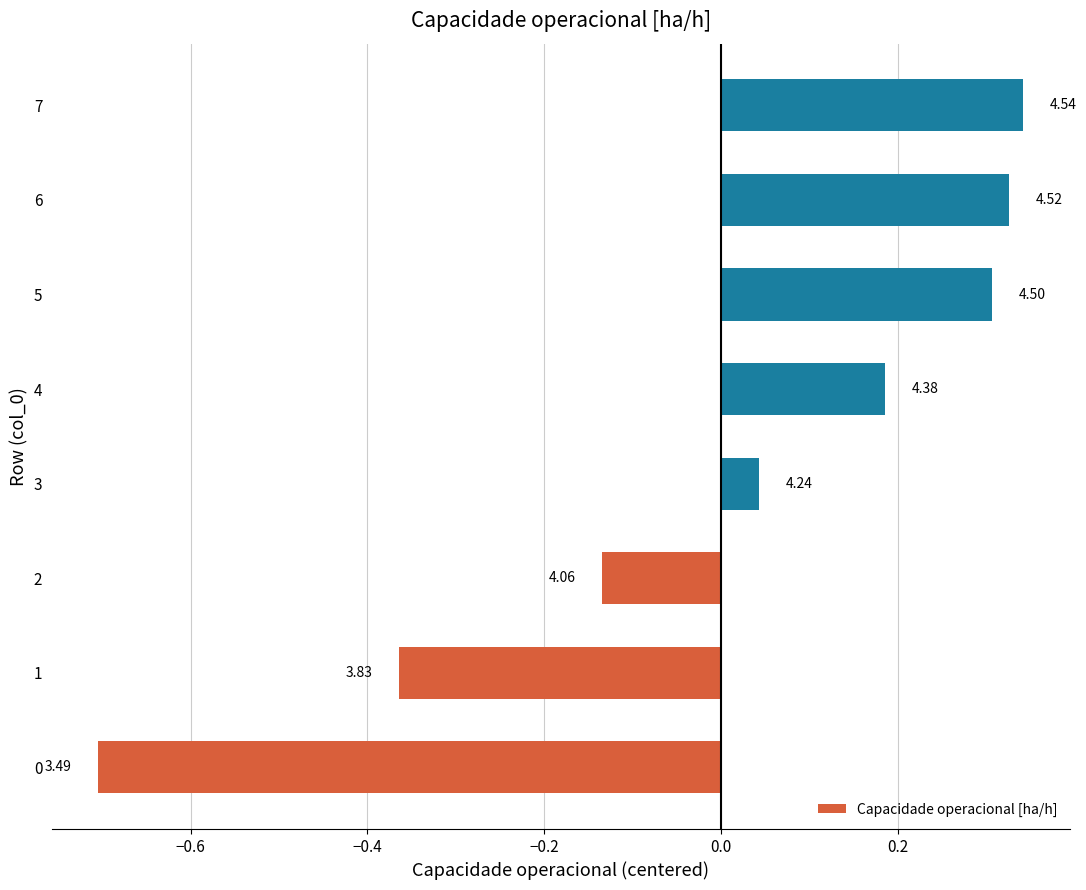

Which category has the highest value across all series?

7